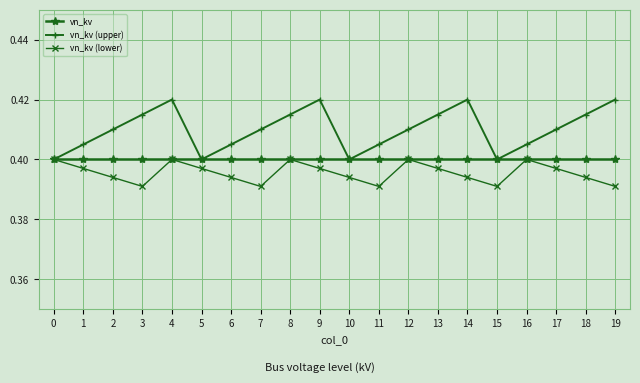

What is the total value across all series at 16?

1.2